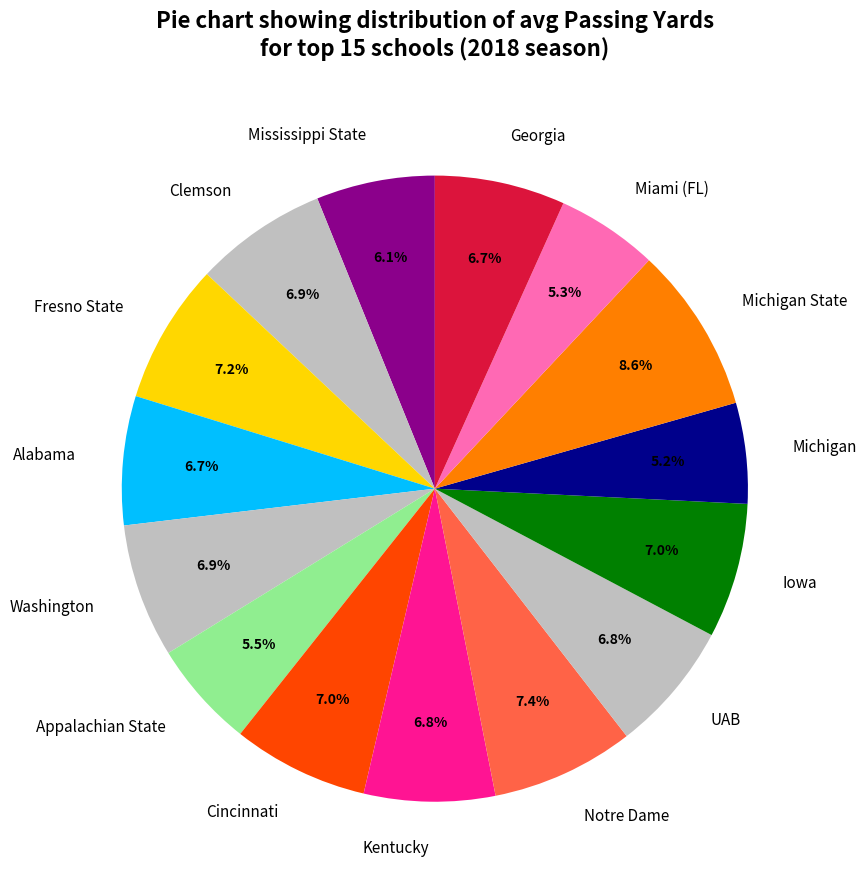

The Washington slice represents 15% of the pie. True or false?

False